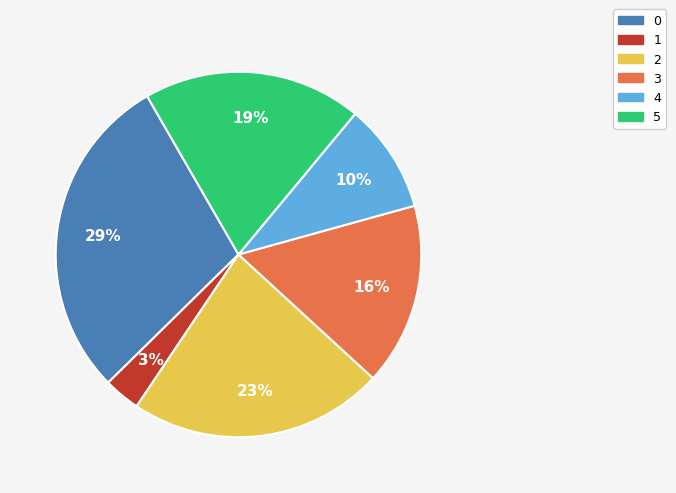

To the nearest percent, what is the combined percentage of 0 and 1?

32%